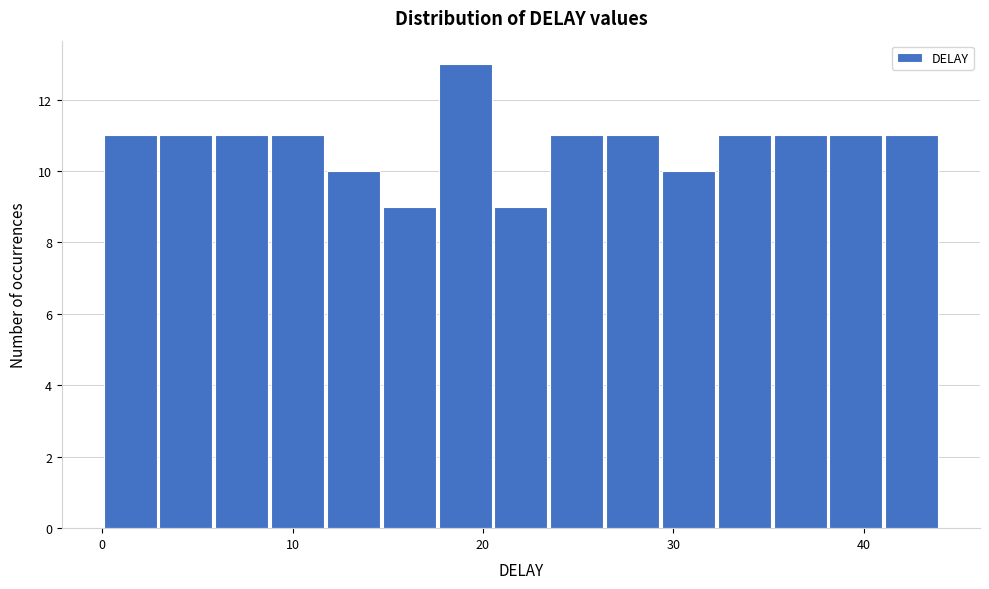

Around what value on the x-axis is the tallest bar? Give the approximate position of its centre, as read against the axis.

19